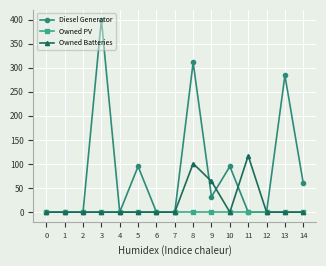

List the series in order of their overall mean, lowest first.

Owned PV, Owned Batteries, Diesel Generator